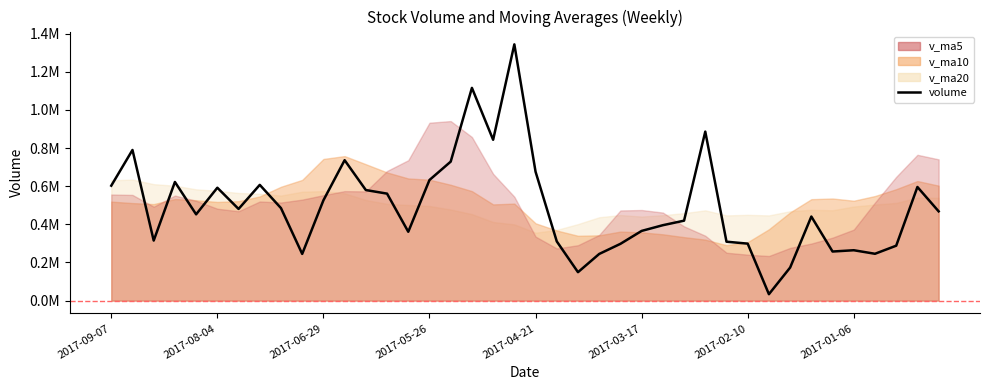

What is the average value?

493631.7